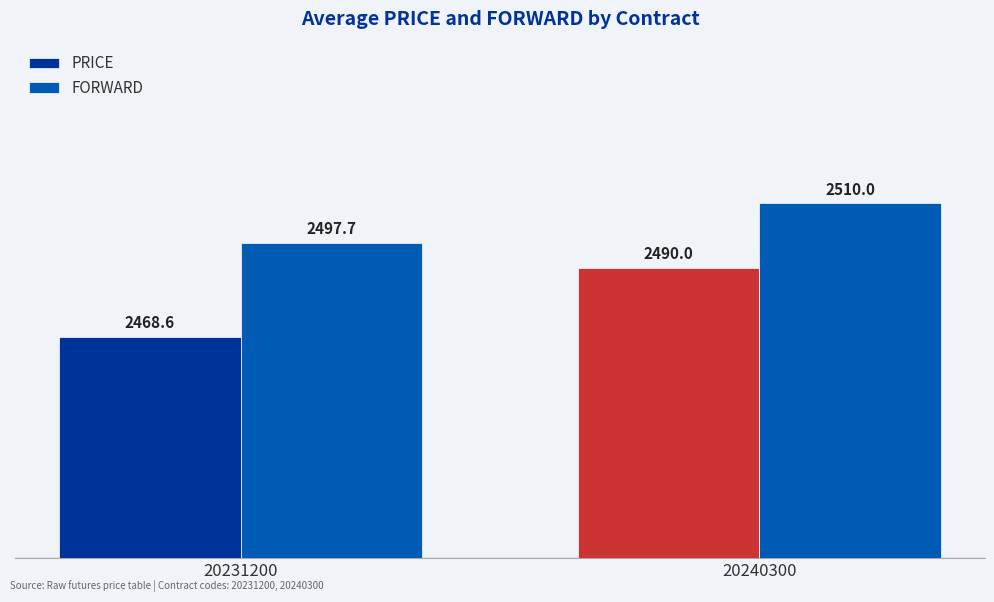

How many groups of bars are there?

2